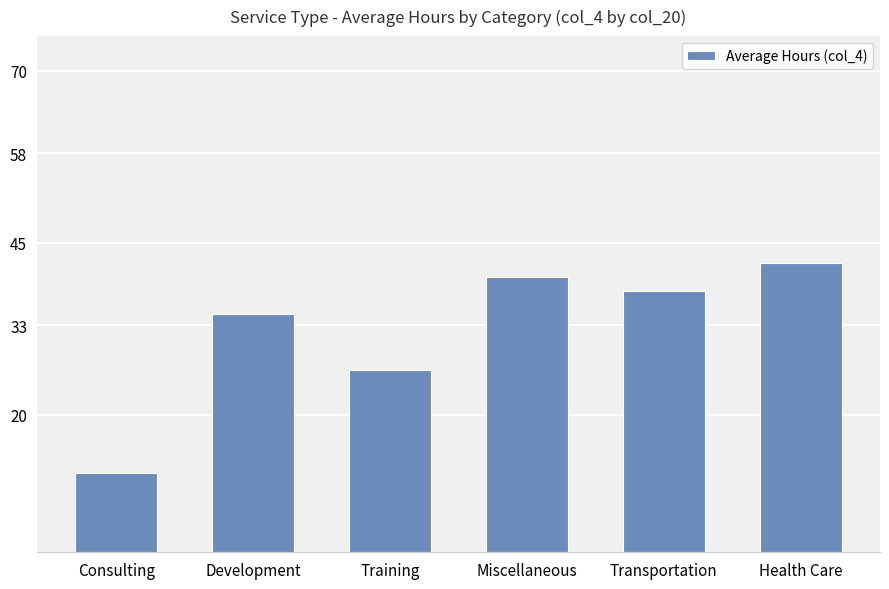

Is it true that the value at Development is 34.6?

True